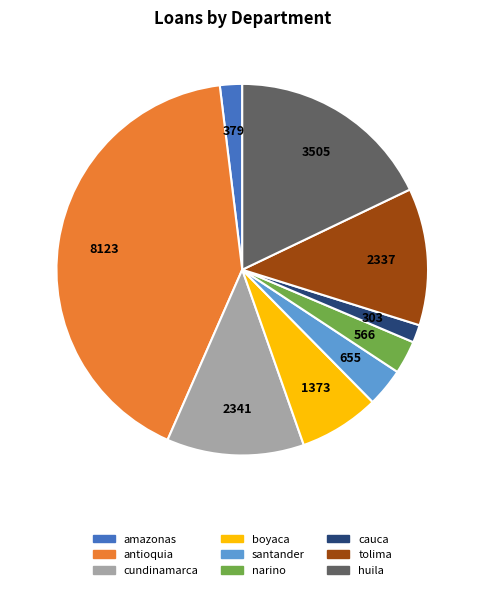

Does any single category account for the majority?

No